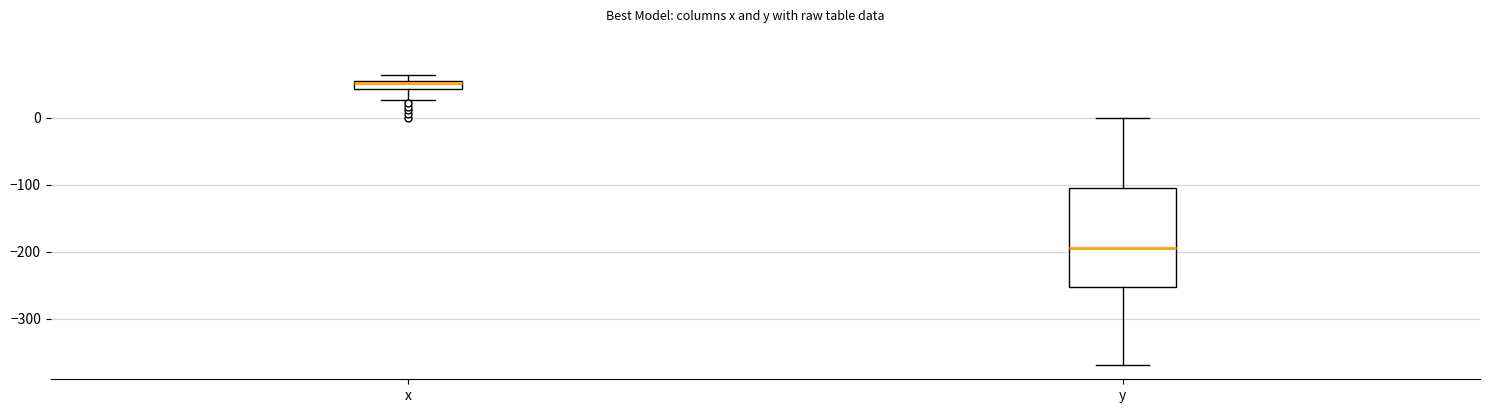

Where is the upper edge of the box for y on the y-axis? The values are not printed on the chart, so give them approximately, as read against the axis.

-110